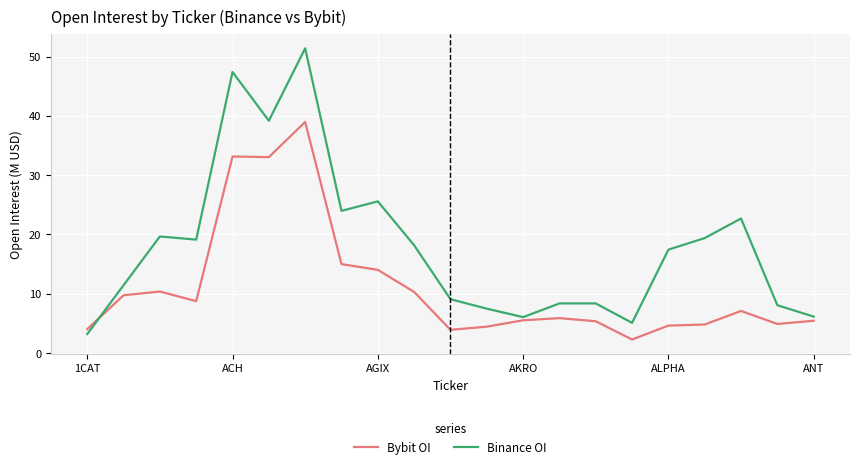

Rank the series by their average value, from lowest to highest.

Bybit OI, Binance OI